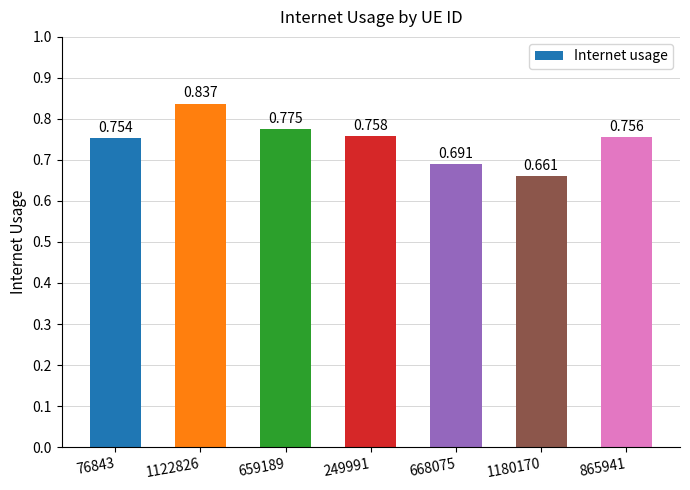

Reading left to right, transcribe all the data shown in this chart.

0.8	0.8	0.8	0.8	0.7	0.7	0.8